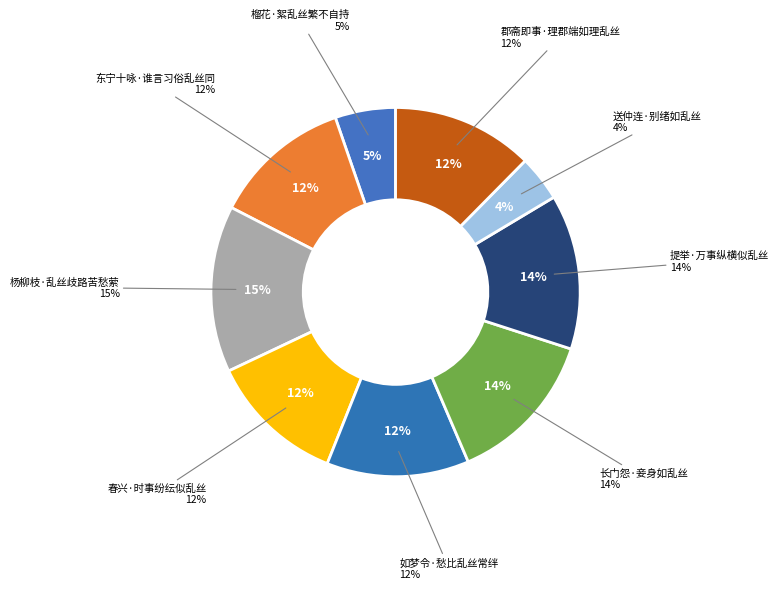

Combined, do 郡斋即事·理郡端如理乱丝 and 东宁十咏·谁言习俗乱丝同 account for over 50%?

No